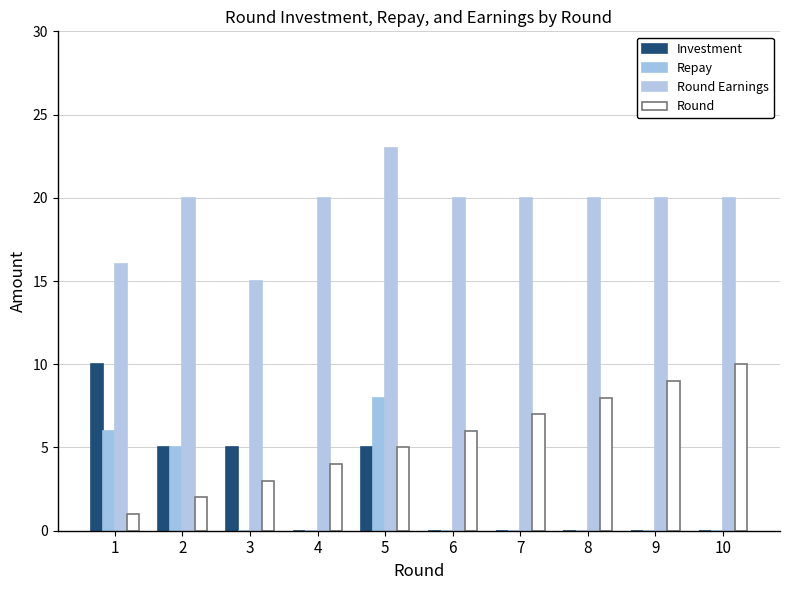

Which series changed the most between 2 and 4?

Investment